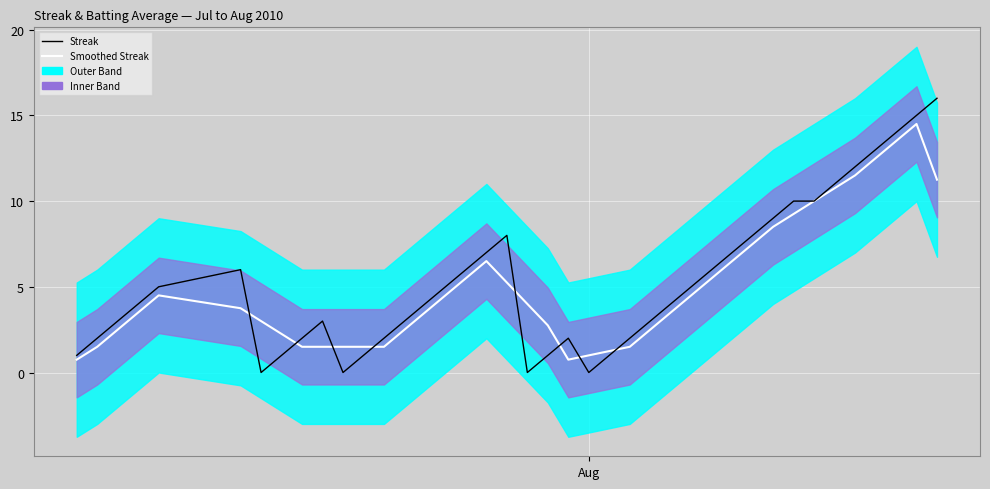

What is the value of the Smoothed Streak point at the 22nd from the left?

0.8